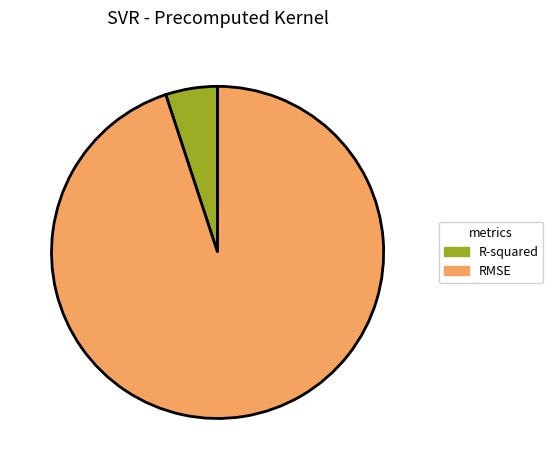

Does any single category account for the majority?

Yes